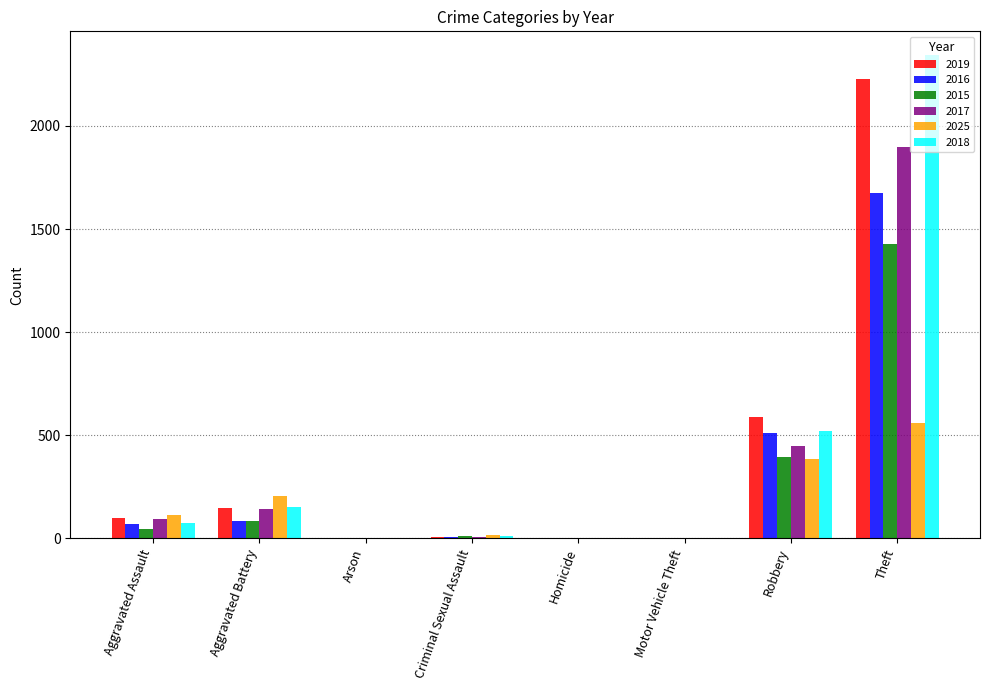

Does the chart contain stacked bars?

No